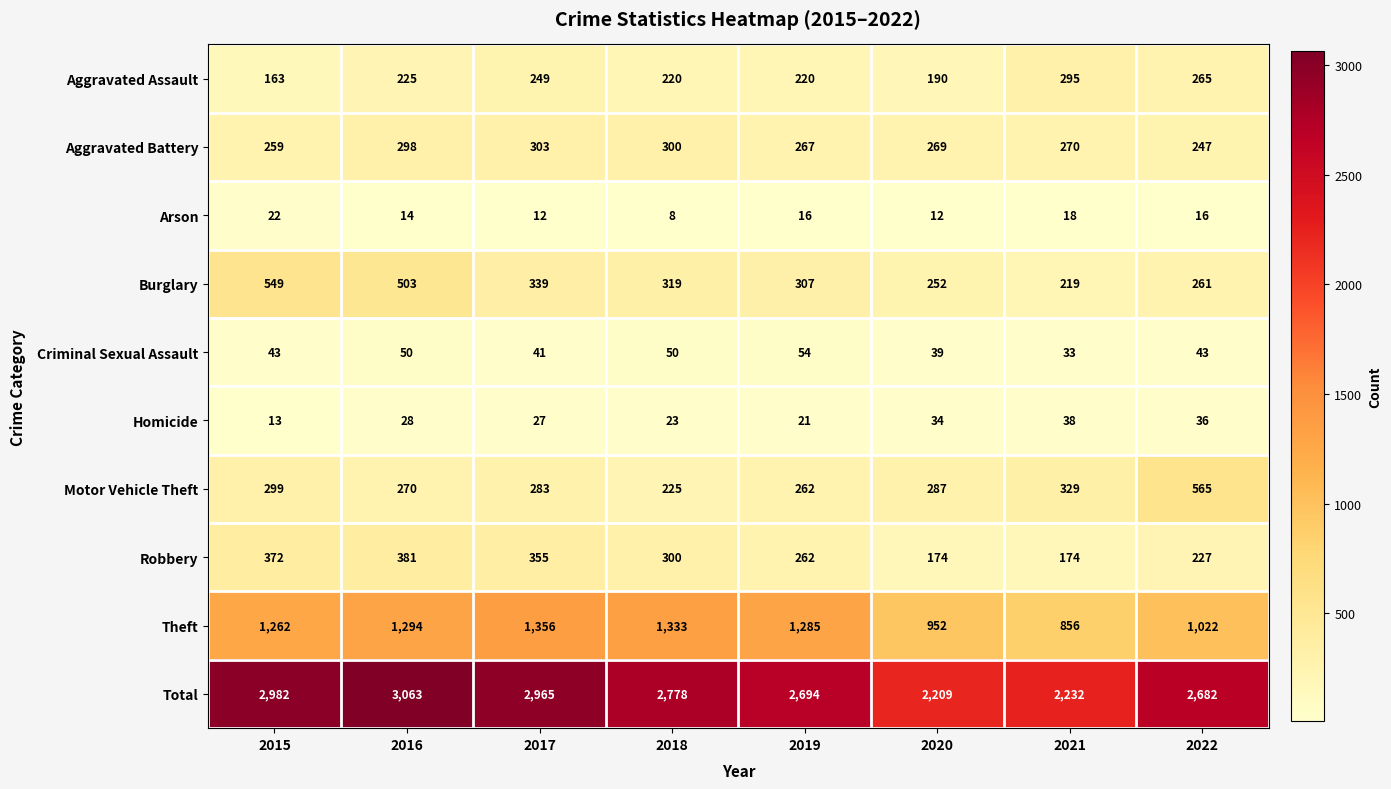

What is the sum of the Motor Vehicle Theft values at 2015 and 2017?

582